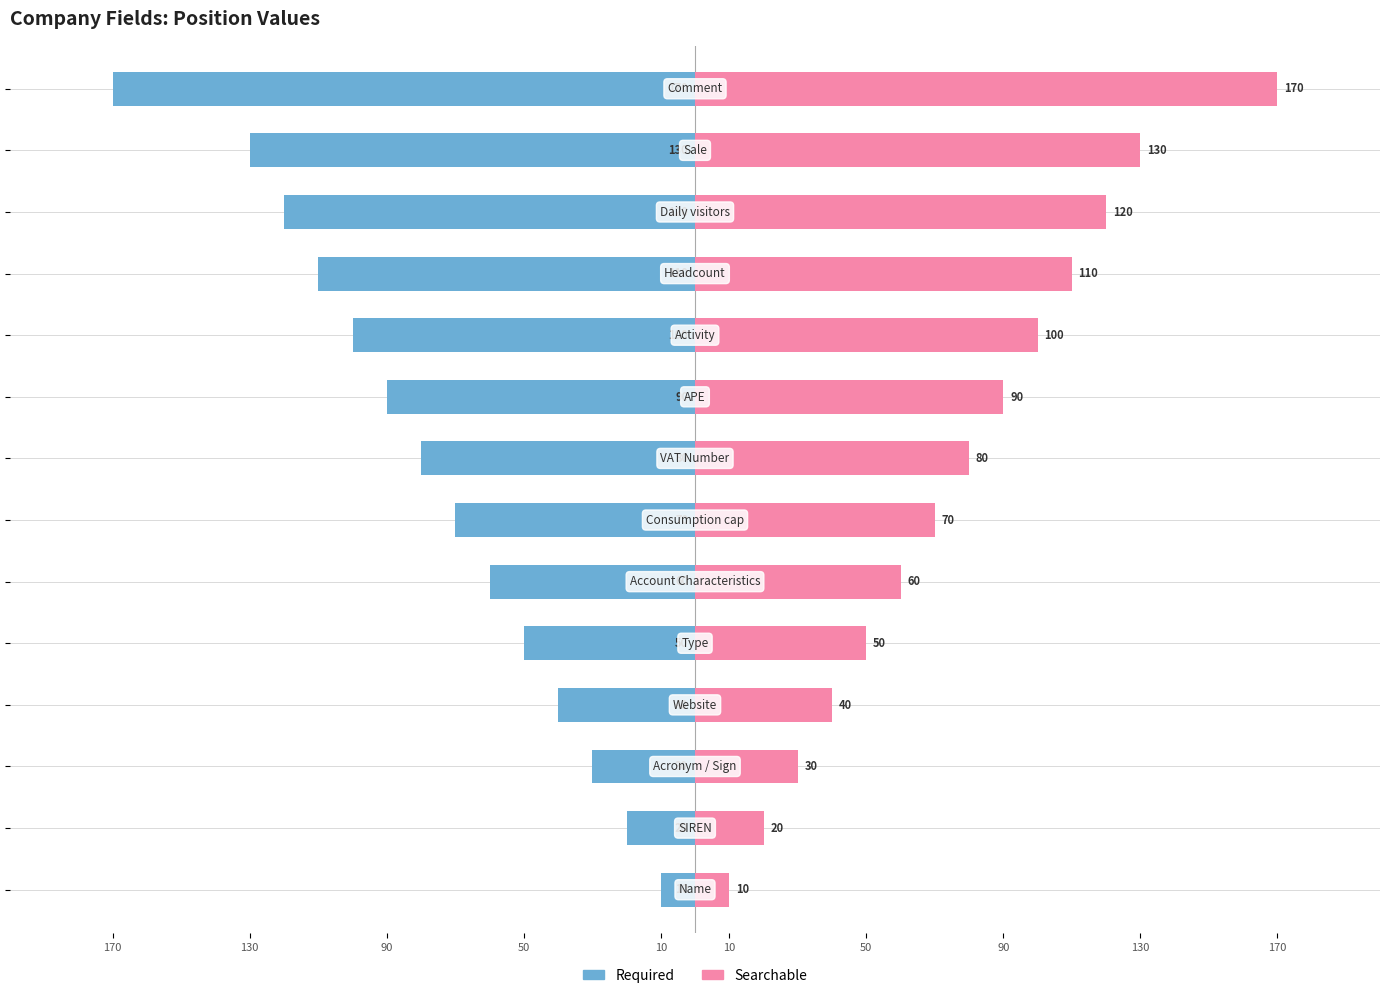

What is the maximum value shown in the chart?

170